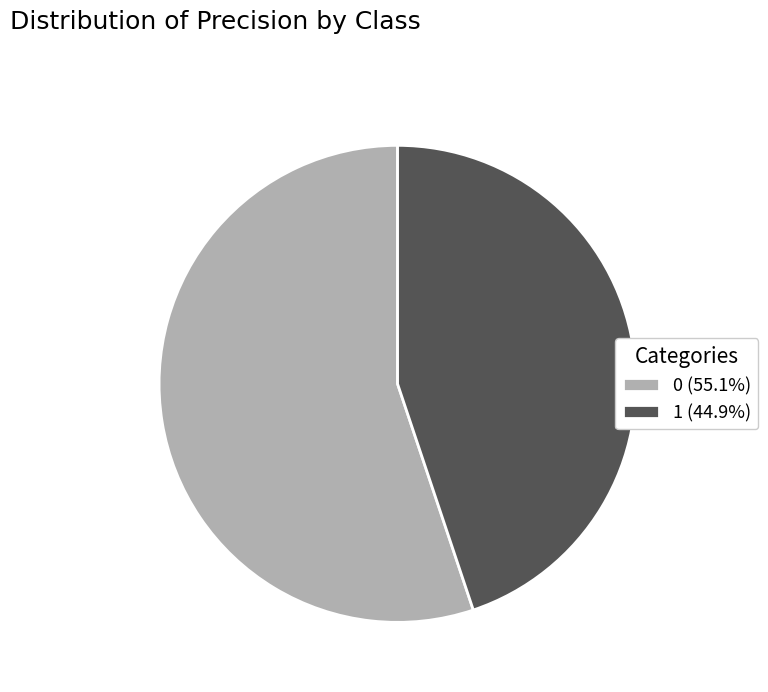

True or false: 1 accounts for 45% of the total.

True